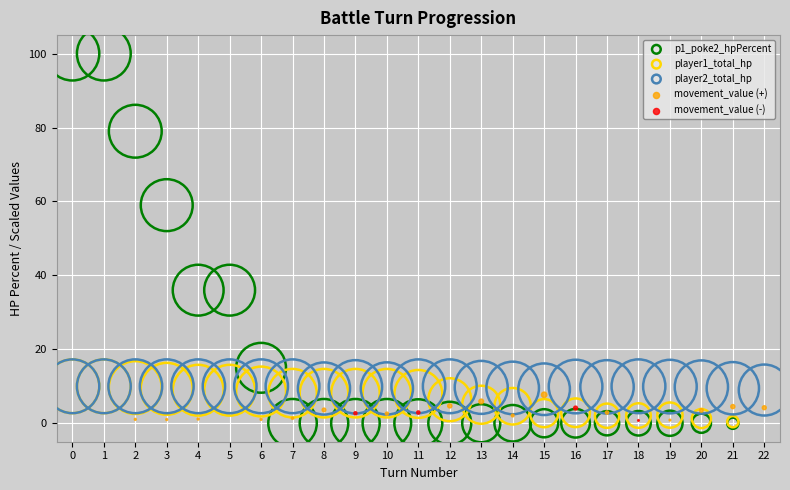

Across all series, what Y value is closest to 50?

59.0